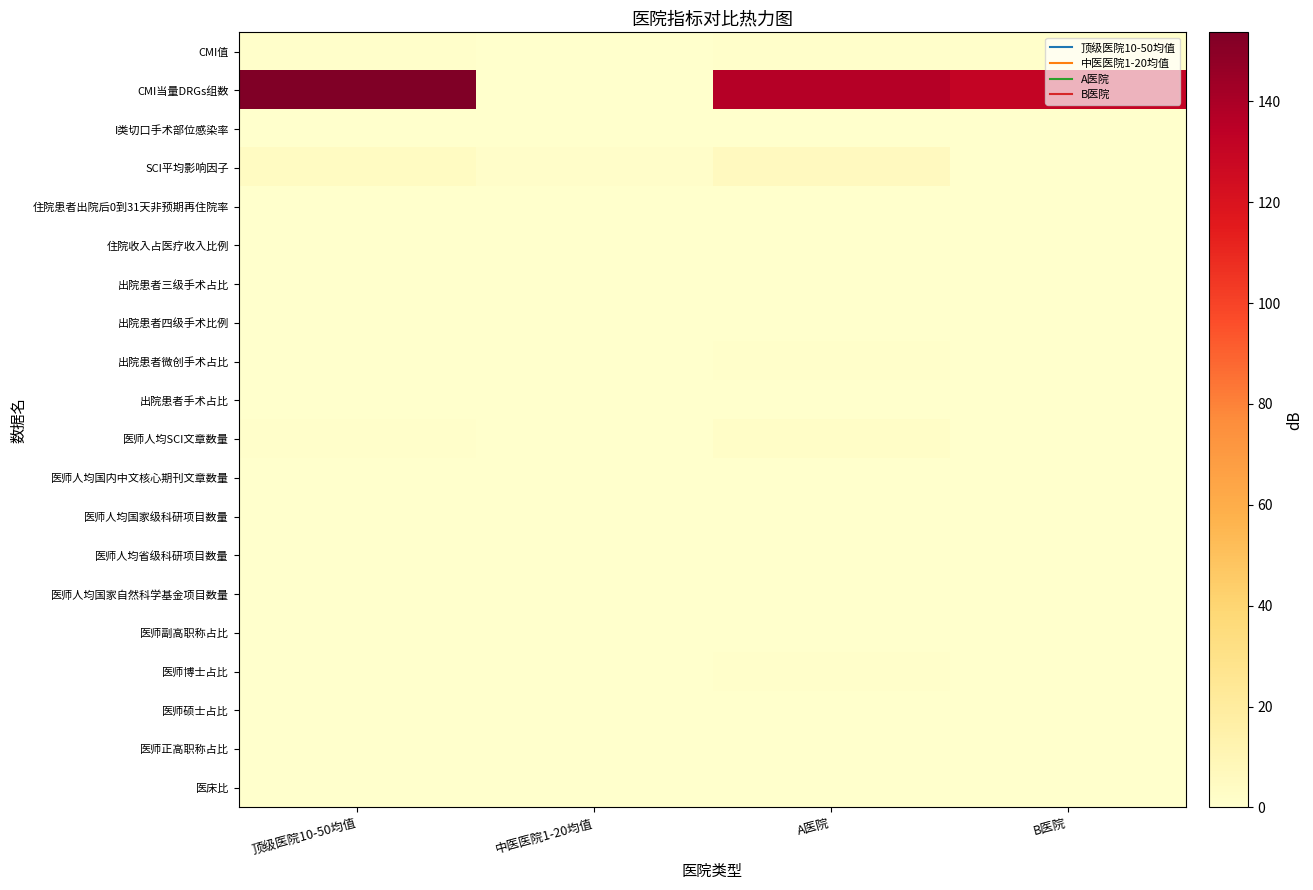

Reading left to right, list all the values displayed in this chart.

CMI值: 顶级医院10-50均值=1.0	中医医院1-20均值=0.3	A医院=0.9	B医院=1.1
CMI当量DRGs组数: 顶级医院10-50均值=153.7	中医医院1-20均值=0.3	A医院=136.7	B医院=131.0
I类切口手术部位感染率: 顶级医院10-50均值=0.0	中医医院1-20均值=0.0	A医院=0.0	B医院=0.0
SCI平均影响因子: 顶级医院10-50均值=4.3	中医医院1-20均值=1.8	A医院=5.8	B医院=0.0
住院患者出院后0到31天非预期再住院率: 顶级医院10-50均值=0.0	中医医院1-20均值=0.0	A医院=0.0	B医院=0.0
住院收入占医疗收入比例: 顶级医院10-50均值=0.5	中医医院1-20均值=0.5	A医院=0.5	B医院=0.4
出院患者三级手术占比: 顶级医院10-50均值=0.5	中医医院1-20均值=0.3	A医院=0.0	B医院=0.0
出院患者四级手术比例: 顶级医院10-50均值=0.6	中医医院1-20均值=0.3	A医院=0.6	B医院=0.5
出院患者微创手术占比: 顶级医院10-50均值=0.6	中医医院1-20均值=0.1	A医院=1.0	B医院=0.3
出院患者手术占比: 顶级医院10-50均值=0.0	中医医院1-20均值=0.0	A医院=0.0	B医院=0.0
医师人均SCI文章数量: 顶级医院10-50均值=0.6	中医医院1-20均值=0.1	A医院=1.8	B医院=0.0
医师人均国内中文核心期刊文章数量: 顶级医院10-50均值=0.4	中医医院1-20均值=0.5	A医院=0.5	B医院=0.3
医师人均国家级科研项目数量: 顶级医院10-50均值=0.1	中医医院1-20均值=0.0	A医院=0.3	B医院=0.0
医师人均省级科研项目数量: 顶级医院10-50均值=0.0	中医医院1-20均值=0.1	A医院=0.0	B医院=0.0
医师人均国家自然科学基金项目数量: 顶级医院10-50均值=0.1	中医医院1-20均值=0.0	A医院=0.3	B医院=0.0
医师副高职称占比: 顶级医院10-50均值=0.3	中医医院1-20均值=0.3	A医院=0.3	B医院=0.2
医师博士占比: 顶级医院10-50均值=0.4	中医医院1-20均值=0.3	A医院=0.7	B医院=0.5
医师硕士占比: 顶级医院10-50均值=0.2	中医医院1-20均值=0.5	A医院=0.3	B医院=0.5
医师正高职称占比: 顶级医院10-50均值=0.2	中医医院1-20均值=0.2	A医院=0.3	B医院=0.2
医床比: 顶级医院10-50均值=0.4	中医医院1-20均值=0.4	A医院=0.4	B医院=0.4